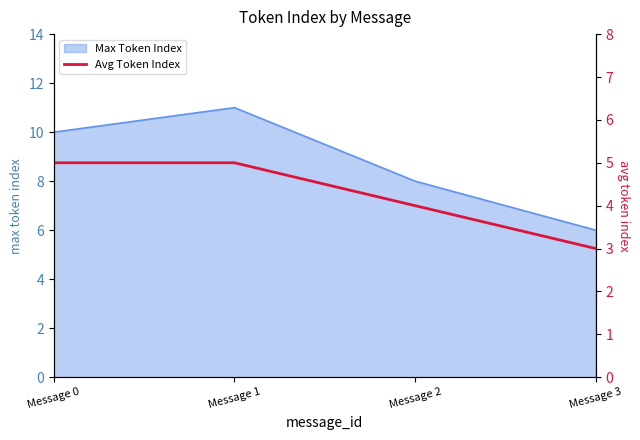

The chart shows a value of 2 at Message 1. True or false?

False